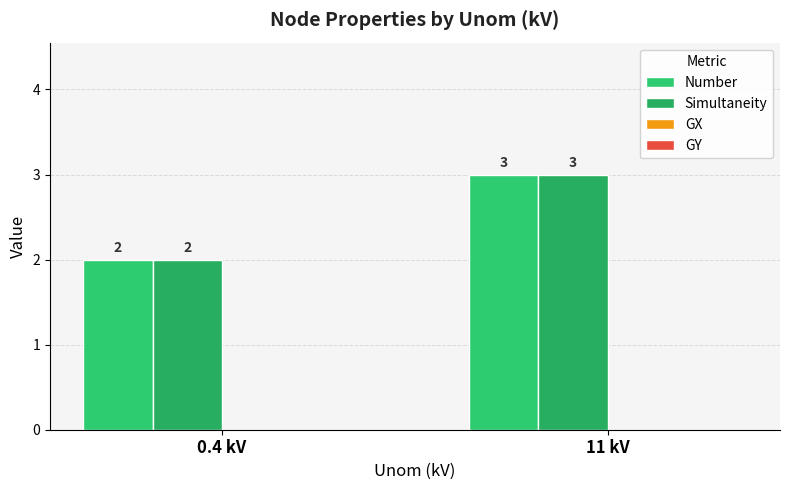

At 0.4 kV, list the series in order from largest to smallest.

Number, Simultaneity, GX, GY